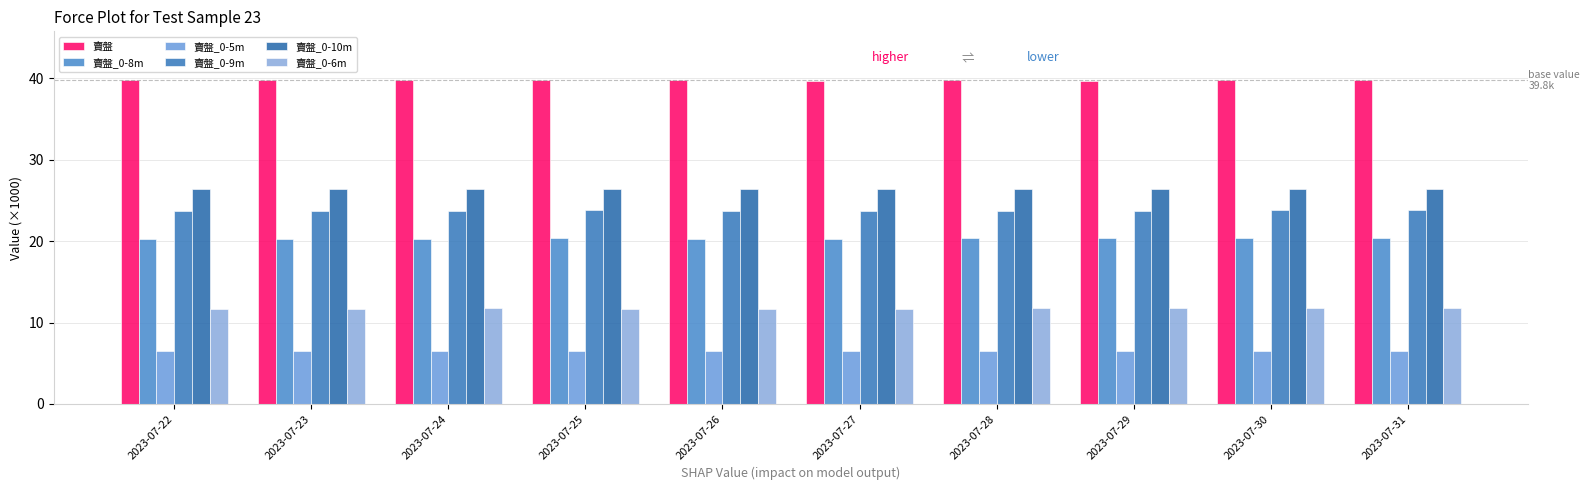

How many 賣盤_0-10m values are between 26 and 27?

10